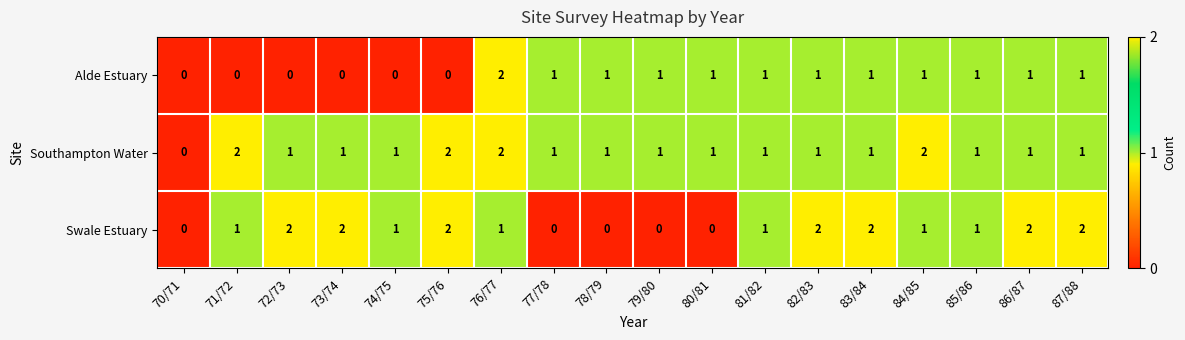

Is it true that Alde Estuary equals 2 at 83/84?

False